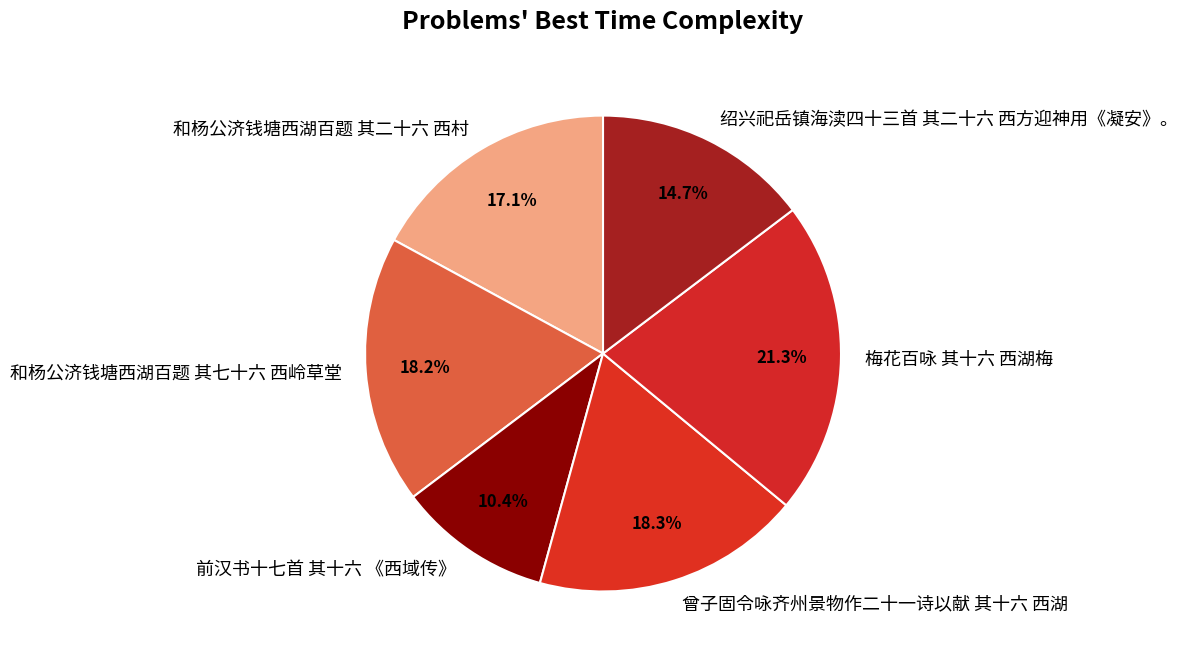

To the nearest percent, what is the combined percentage of 前汉书十七首 其十六 《西域传》 and 绍兴祀岳镇海渎四十三首 其二十六 西方迎神用《凝安》。?

25%